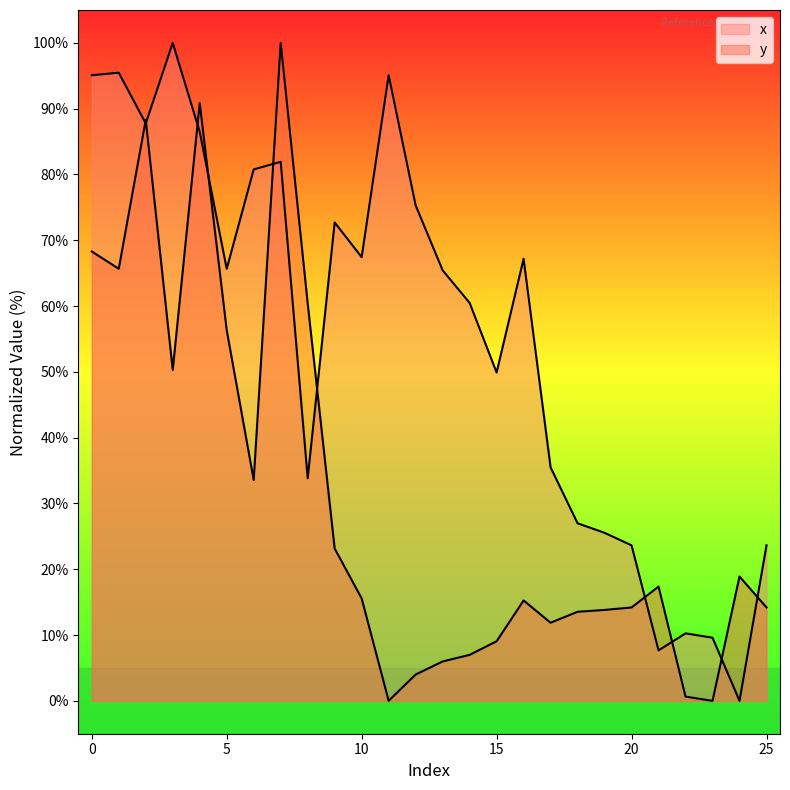

Reading right to left, transcribe all the data shown in this chart.

x: 23.6	0.0	9.6	10.3	7.7	23.6	25.5	27.0	35.5	67.2	49.9	60.5	65.4	75.3	95.1	67.4	72.7	33.8	81.9	80.8	65.7	86.5	100.0	87.8	95.5	95.1
y: 14.2	18.9	0.0	0.6	17.4	14.2	13.8	13.5	11.9	15.3	9.1	7.0	6.0	4.0	0.0	15.6	23.1	60.4	100.0	33.6	56.3	90.8	50.3	88.3	65.7	68.3